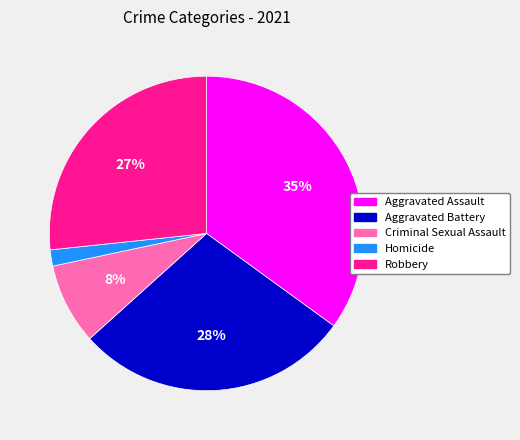

Does any single category account for the majority?

No